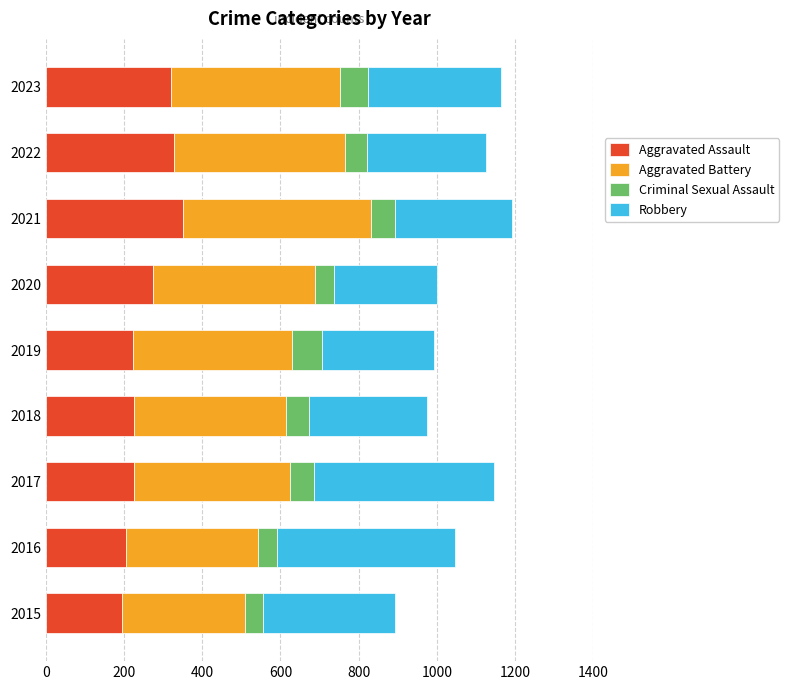

What is the maximum value for Aggravated Assault?

352